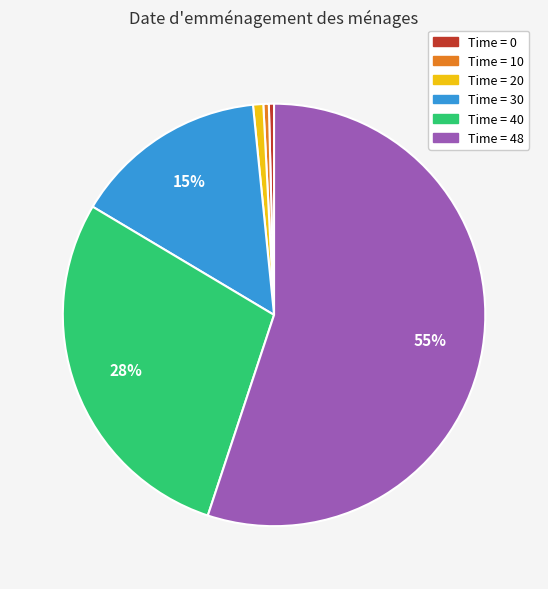

Is there any slice that represents more than half of the pie?

Yes